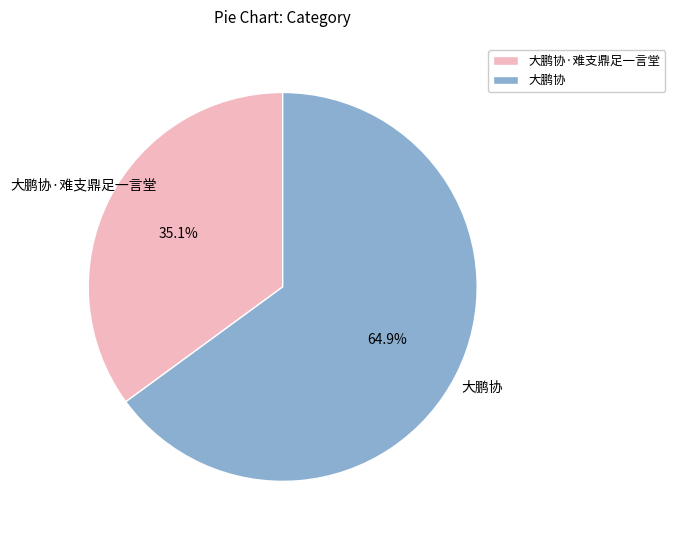

Does 大鹏协·难支鼎足一言堂 represent more than half of the total?

No